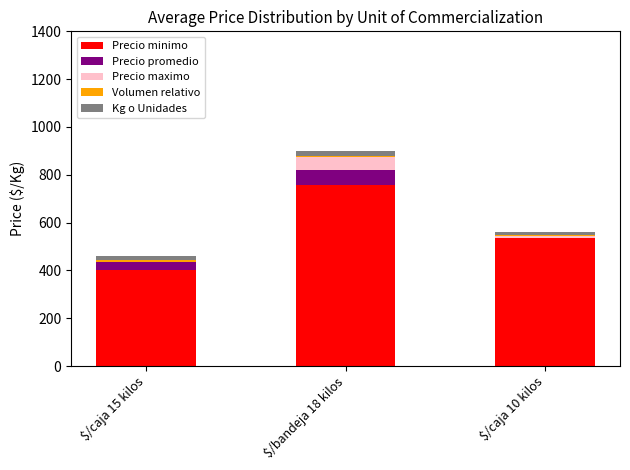

The value of Precio minimo at $/caja 15 kilos is 403.3. True or false?

True